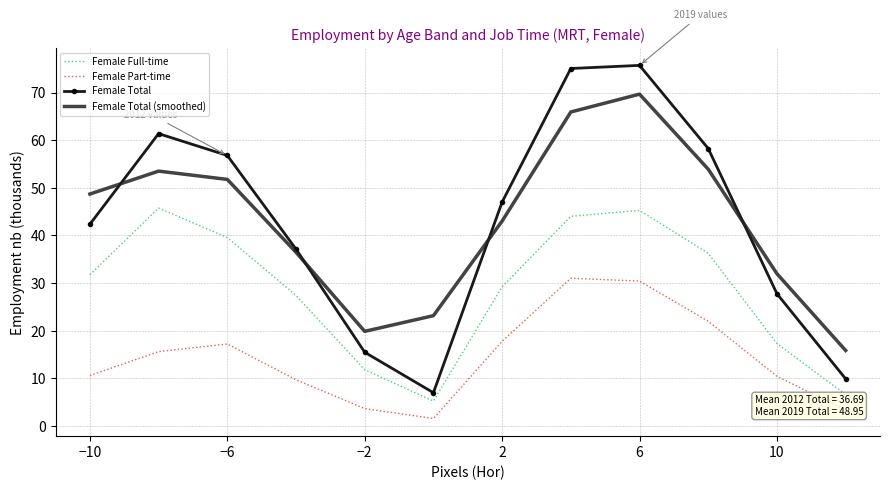

List the series in order of their peak value, lowest first.

Female Part-time, Female Full-time, Female Total (smoothed), Female Total